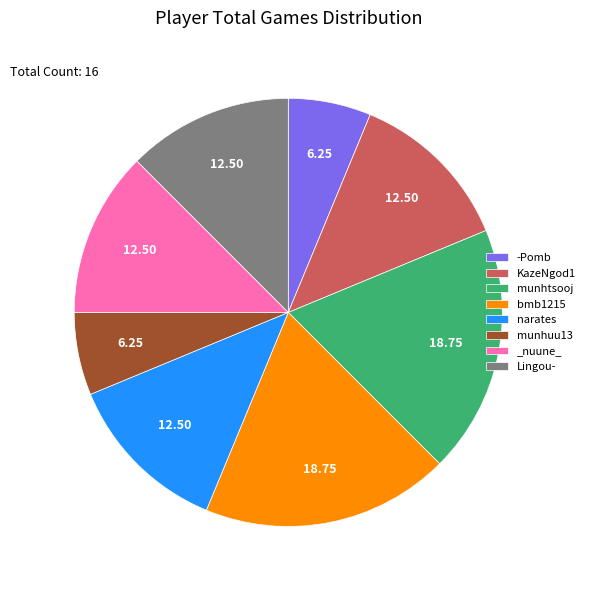

Does narates account for over 50% of the chart?

No